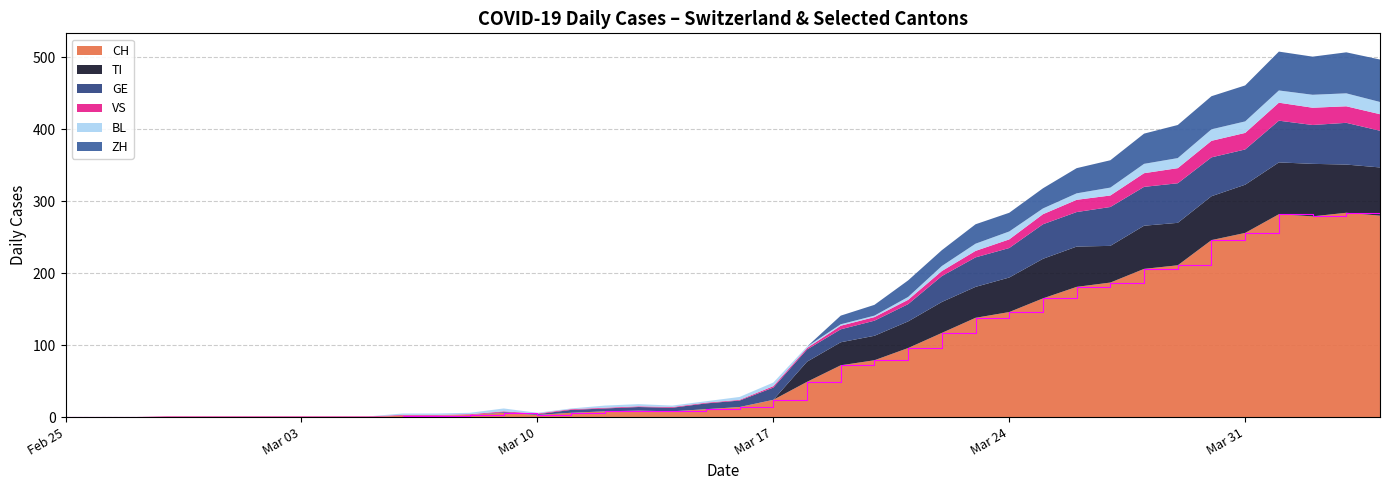

Reading right to left, extract all data points from this chart.

CH: 280	284	279	282	256	246	211	206	187	181	165	146	138	117	96	79	72	49	24	14	11	8	9	8	6	3	6	3	2	2	0	0	0	0	0	0	0	0	0	0
TI: 67	67	73	72	67	61	59	60	51	56	55	48	43	43	37	34	32	28	0	0	0	0	0	0	0	0	0	0	0	0	0	0	0	0	0	0	0	0	0	0
GE: 51	58	54	58	49	54	55	54	54	48	48	41	41	36	24	21	18	17	17	9	8	5	5	4	4	1	1	0	0	0	0	0	0	0	0	0	0	0	0	0
VS: 23	23	24	25	23	23	21	19	16	17	14	12	9	7	6	5	5	2	2	1	1	1	1	1	1	1	1	1	1	1	1	1	1	1	1	1	1	0	0	0
BL: 17	18	18	17	16	16	14	13	11	9	8	11	10	7	4	2	2	2	5	4	2	2	3	3	1	1	4	2	2	2	0	0	0	0	0	0	0	0	0	0
ZH: 59	57	53	54	50	46	46	42	38	35	28	26	27	22	23	15	12	0	0	0	0	0	0	0	0	0	0	0	0	0	0	0	0	0	0	0	0	0	0	0